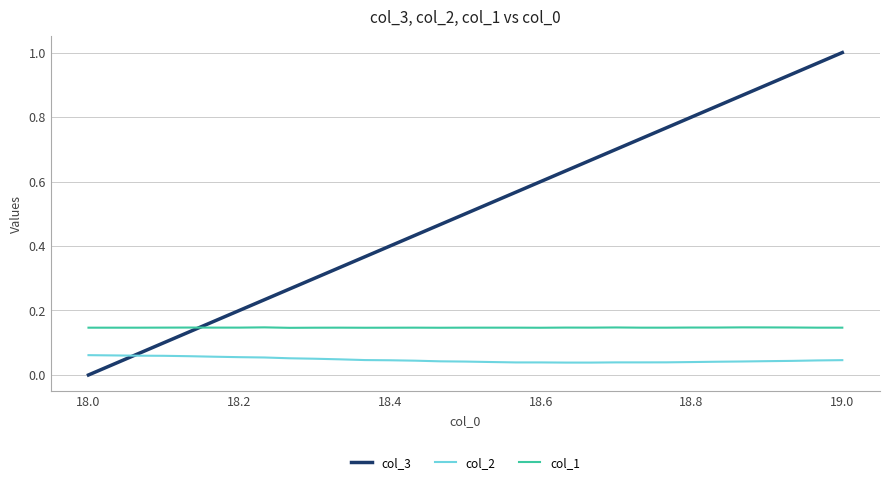

How many col_2 values are between 0 and 1?

31